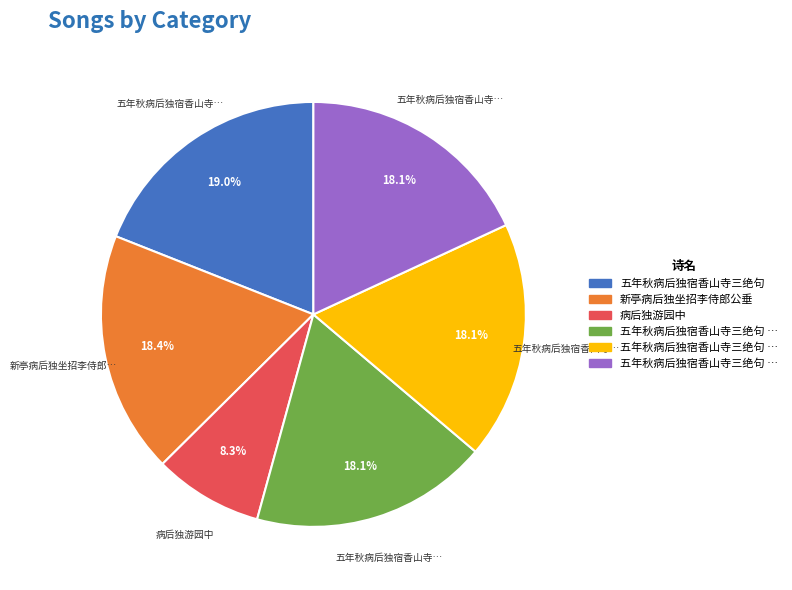

Does any single category account for the majority?

No